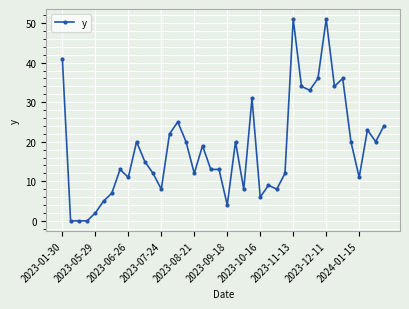

What is the maximum value shown in the chart?

51